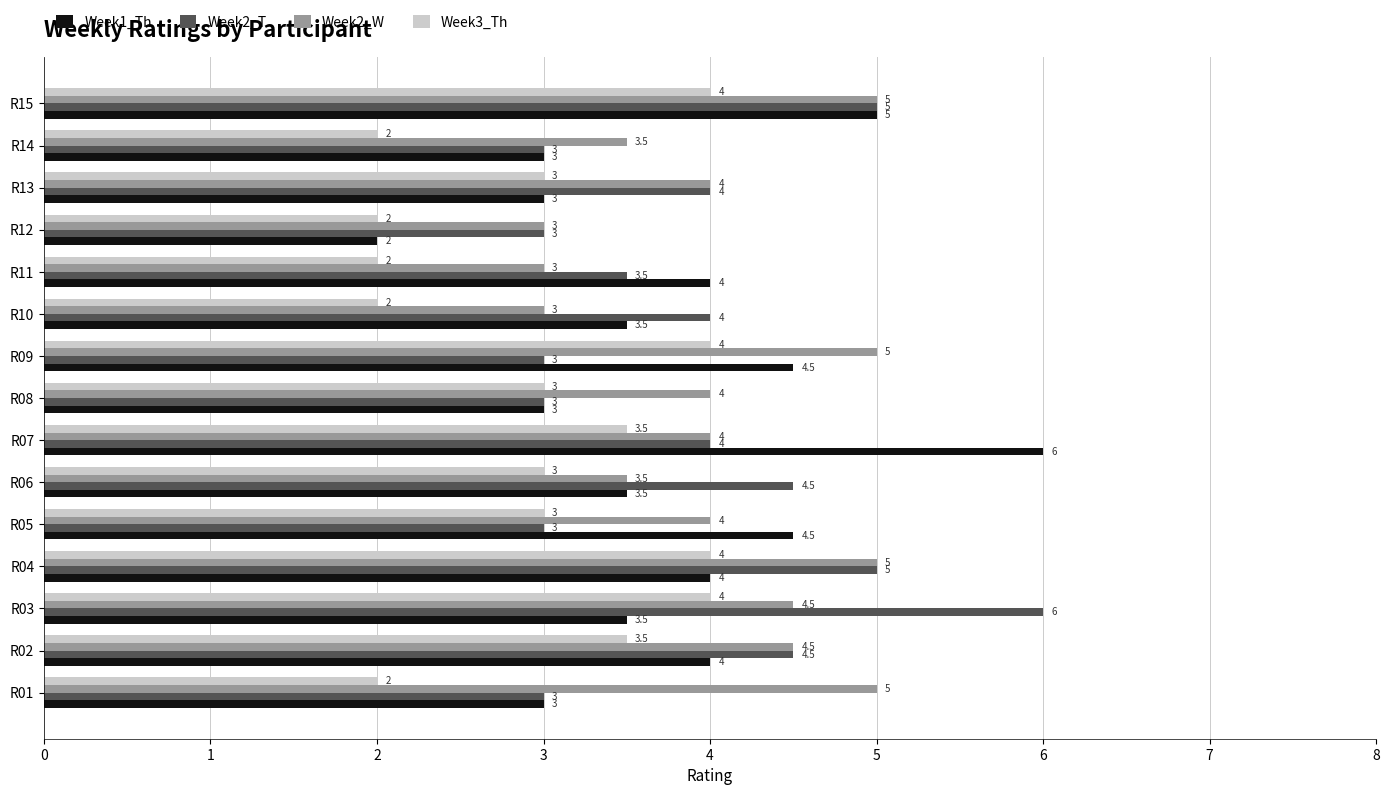

Between R07 and R08, which series saw the biggest shift?

Week1_Th